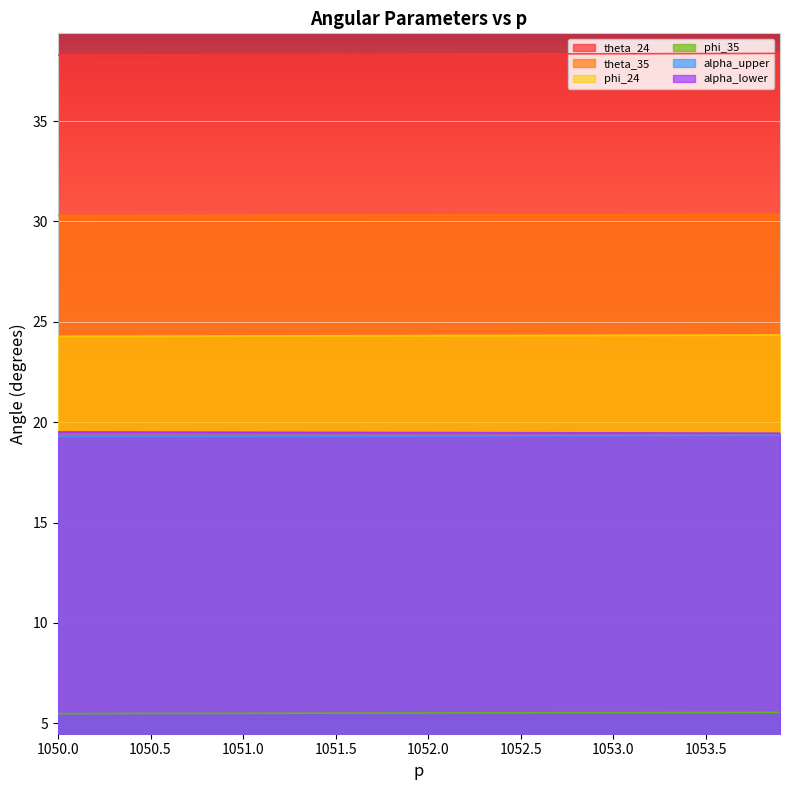

Which series has the largest total across all categories?

theta_24